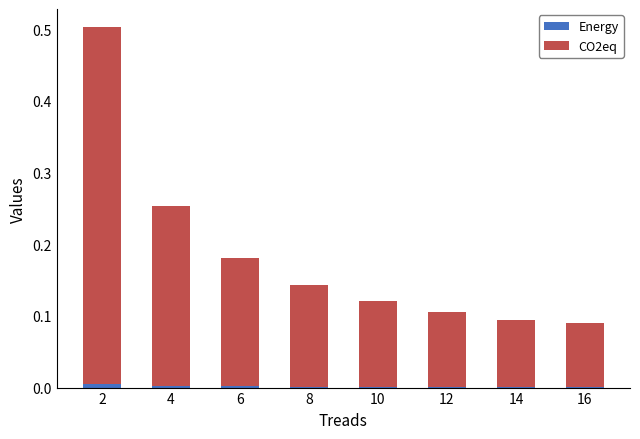

Rank the categories by Energy value from highest to lowest.

2, 4, 6, 8, 10, 12, 14, 16